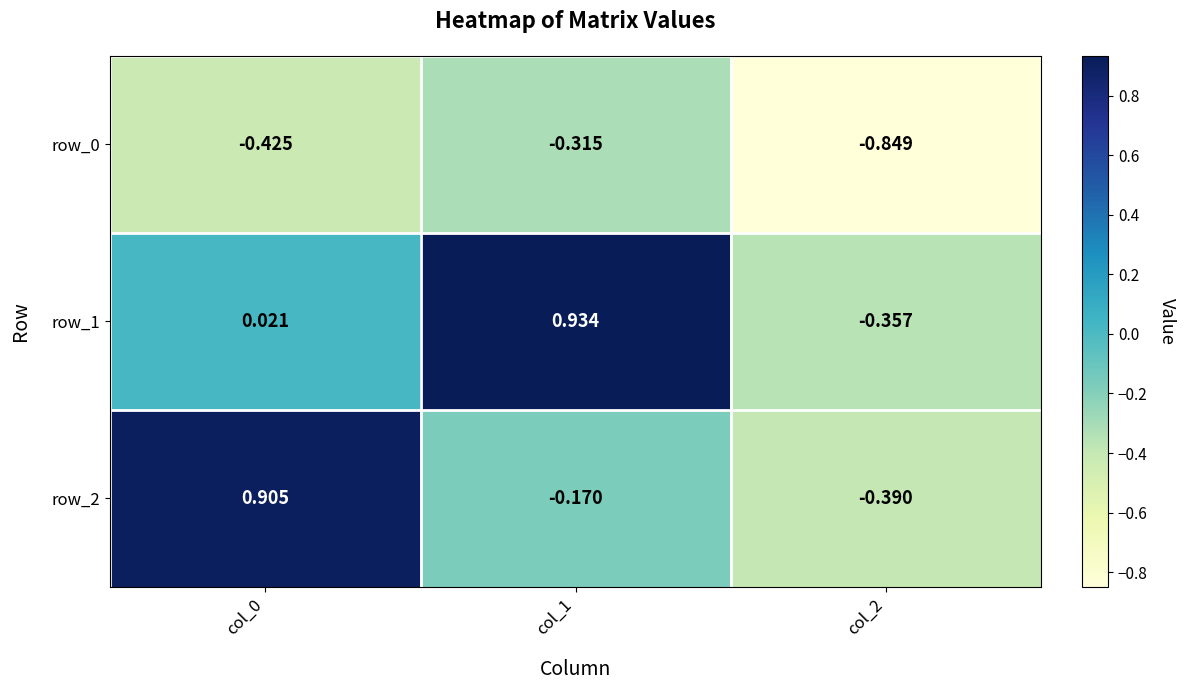

Is the value of row_1 at col_1 greater than the value of row_0 at col_0?

Yes